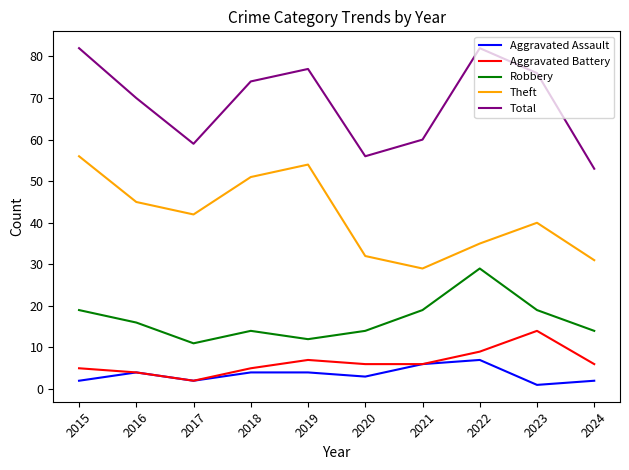

What is the average value of the Total series?

69